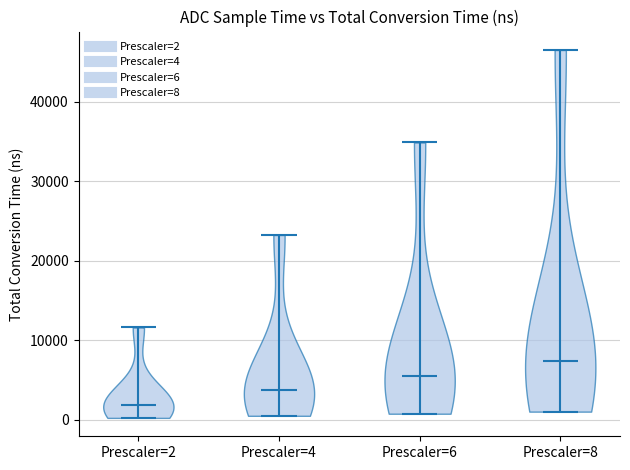

What is the highest point the violin for Prescaler=2 reaches on the y-axis? The values are not printed on the chart, so give them approximately, as read against the axis.

12000